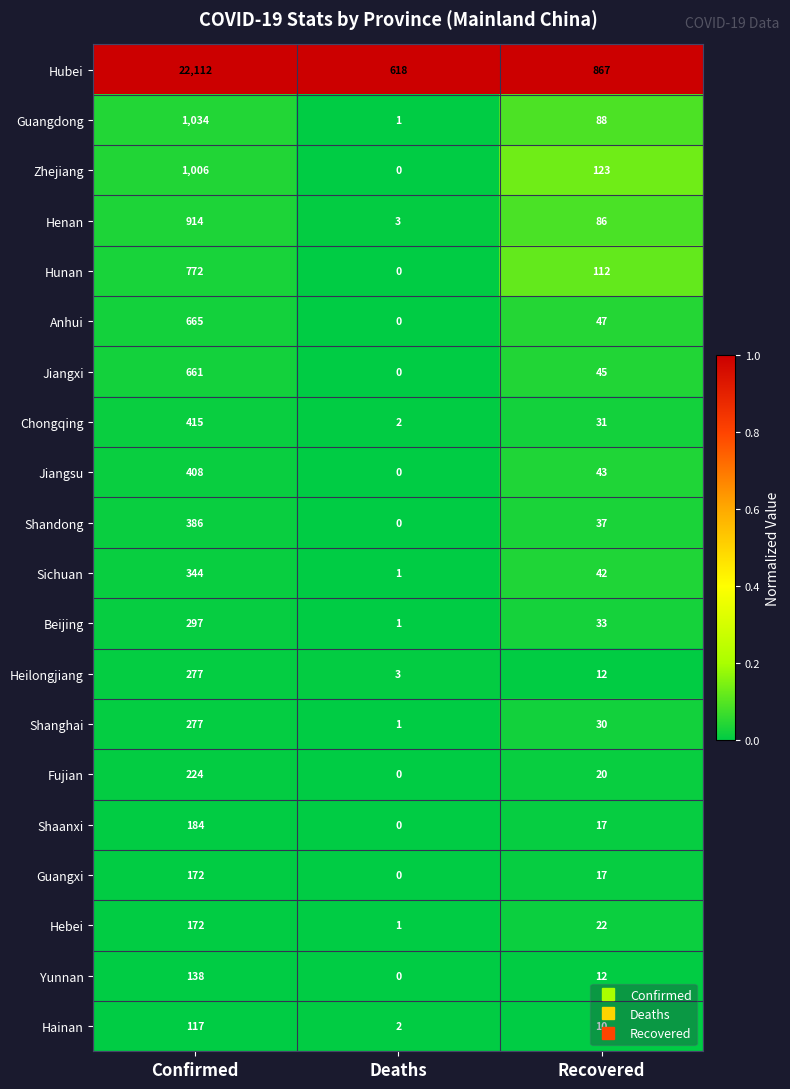

At which label does Chongqing first exceed 31?

Confirmed